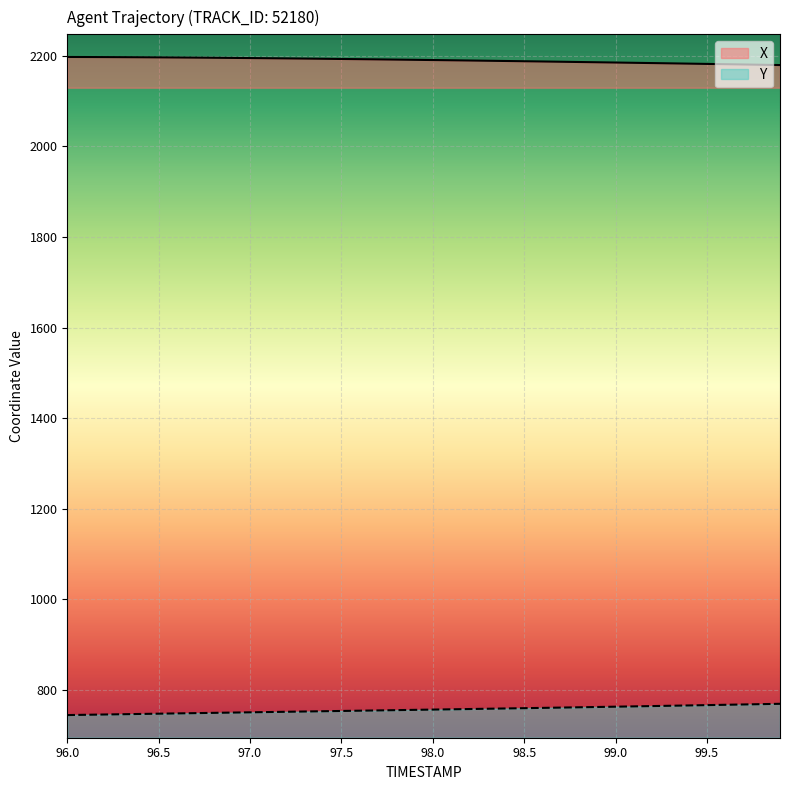

What is the value of the X point at the 5th from the left?

2196.6